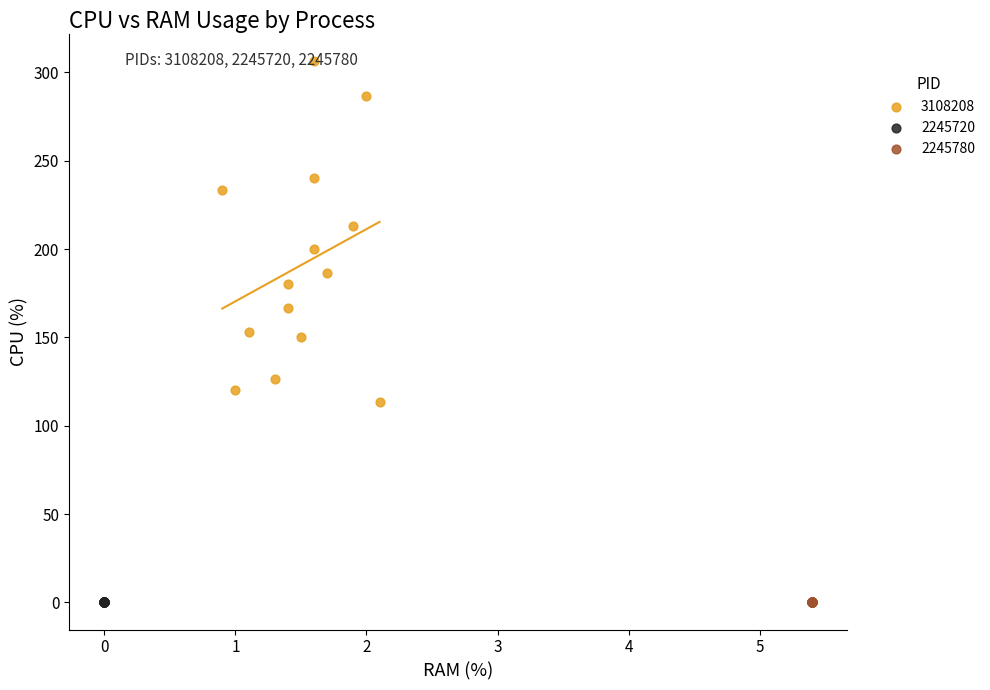

Which series contains the highest Y value?

3108208